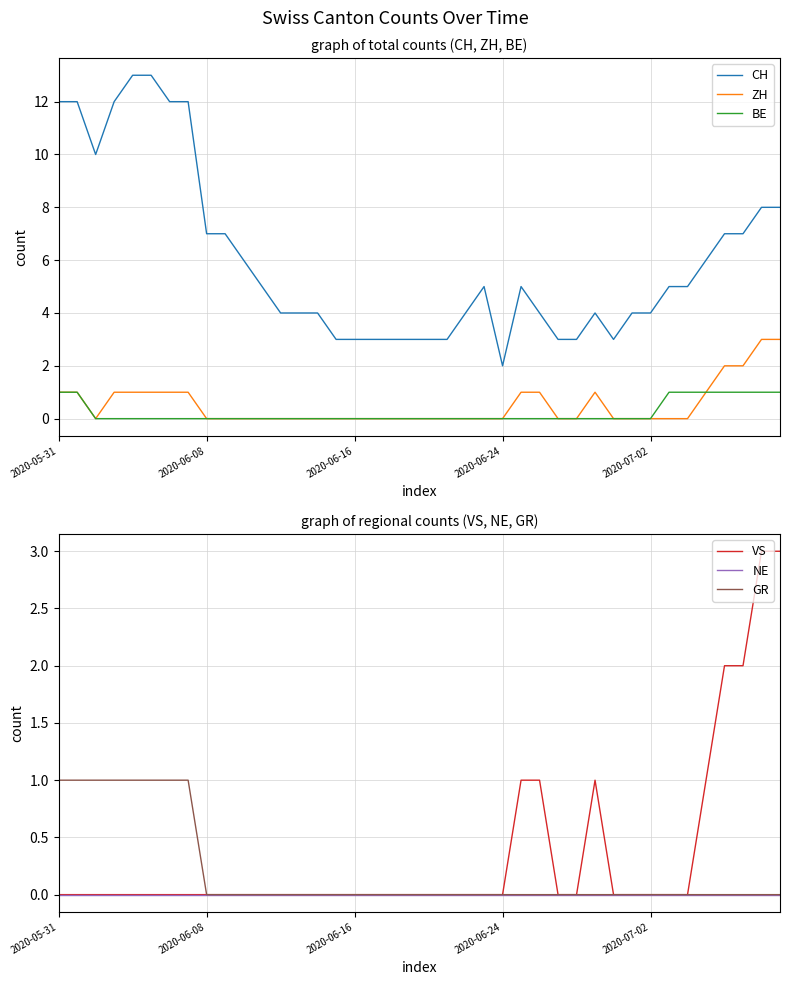

True or false: BE and CH cross at least once.

False